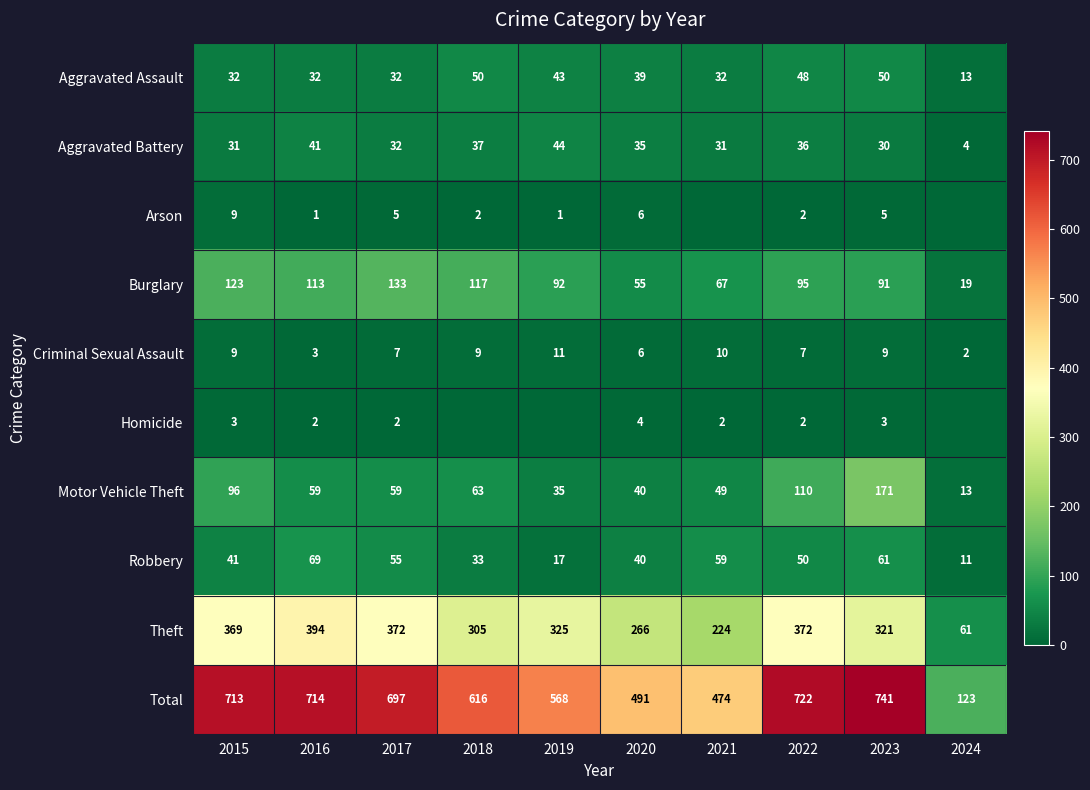

Count the number of data series in this chart.

10